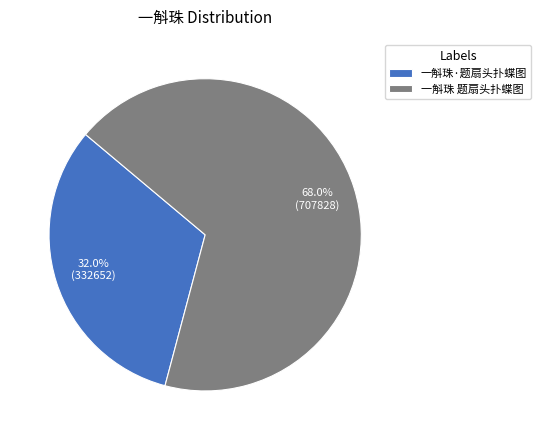

Approximately how many times larger is the value at 一斛珠 题扇头扑蝶图 compared to 一斛珠·题扇头扑蝶图?

2.1